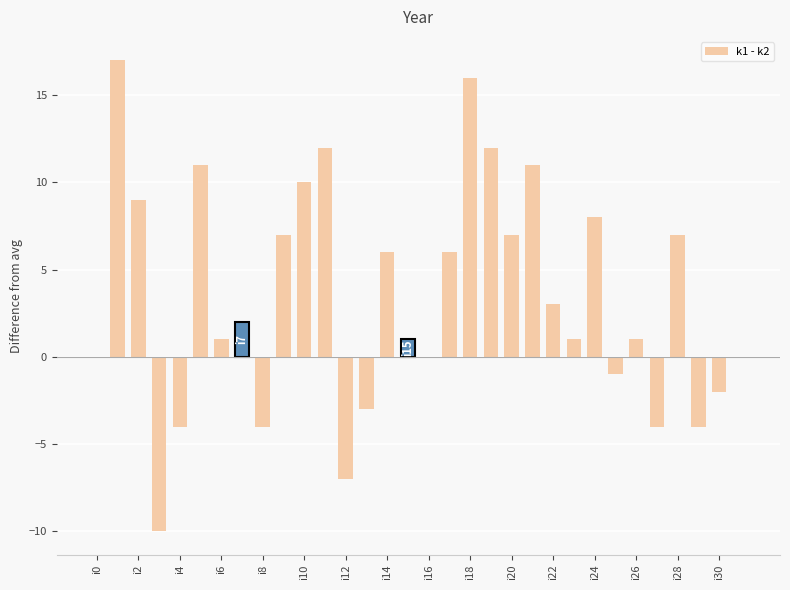

What is the greatest value displayed?

17